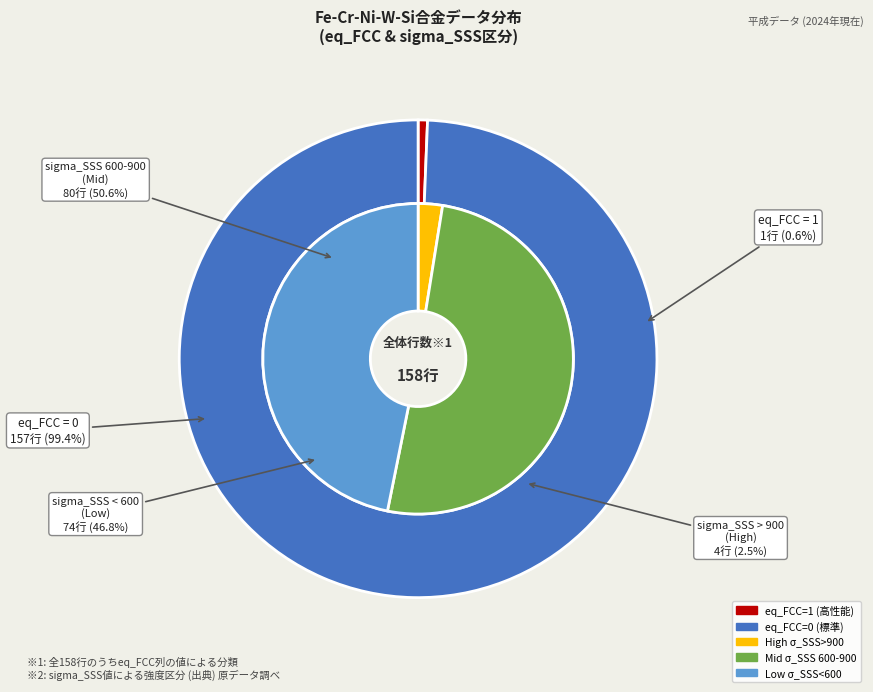

The Fe-Cr-Ni-W-Si (eq_FCC=0) slice represents 99% of the pie. True or false?

True